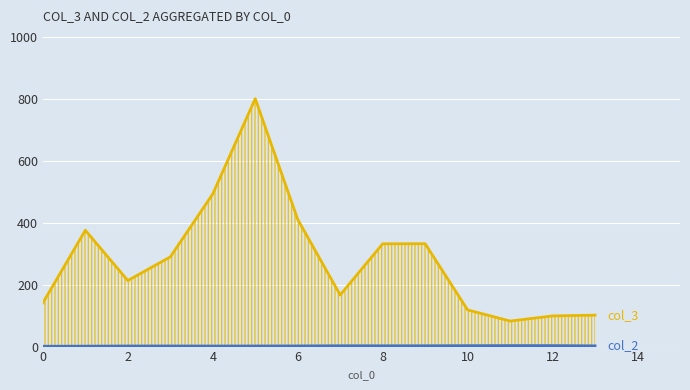

At how many categories does at least one series exceed 349?

4